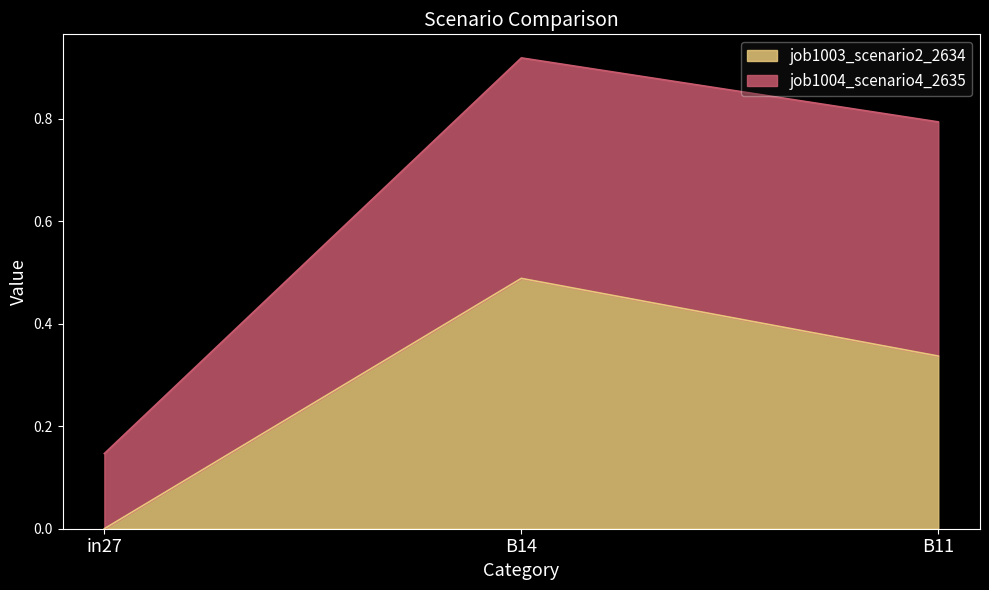

Between B14 and in27, which is larger?

B14